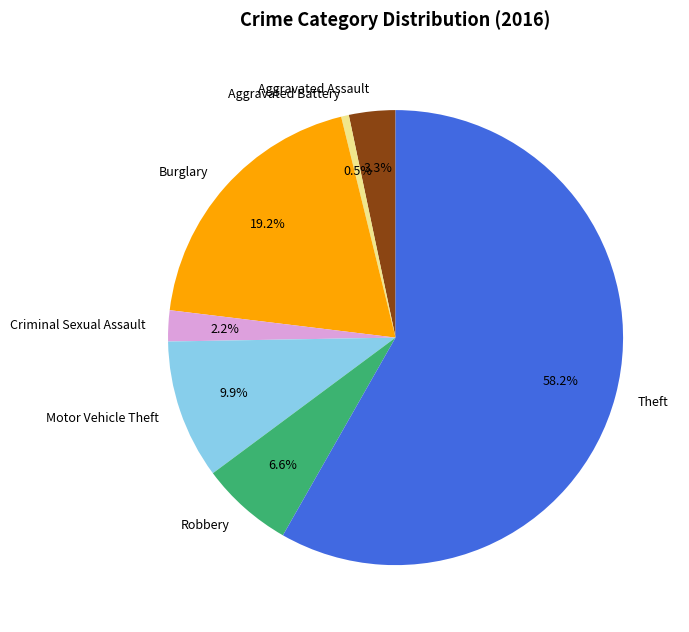

Approximately how many times larger is the value at Robbery compared to Aggravated Assault?

2.0